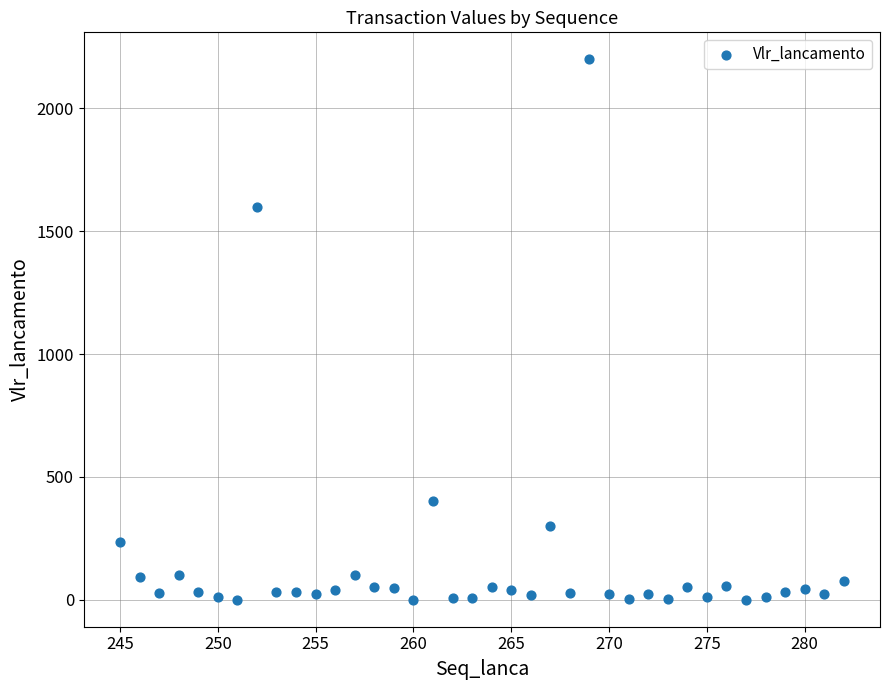

What is the range of X values (max minus min)?

37.0